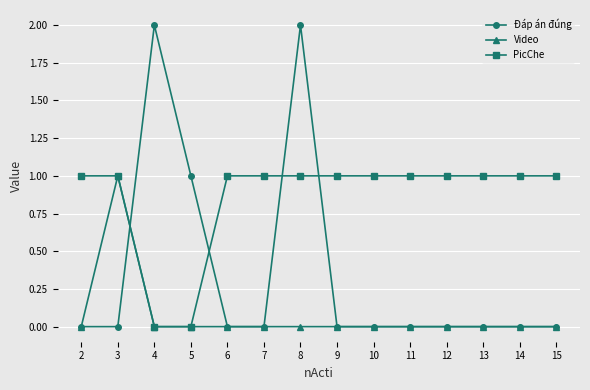

Reading left to right, what are all the values shown in this chart?

Đáp án đúng: 0	0	2	1	0	0	2	0	0	0	0	0	0	0
Video: 0	1	0	0	0	0	0	0	0	0	0	0	0	0
PicChe: 1	1	0	0	1	1	1	1	1	1	1	1	1	1